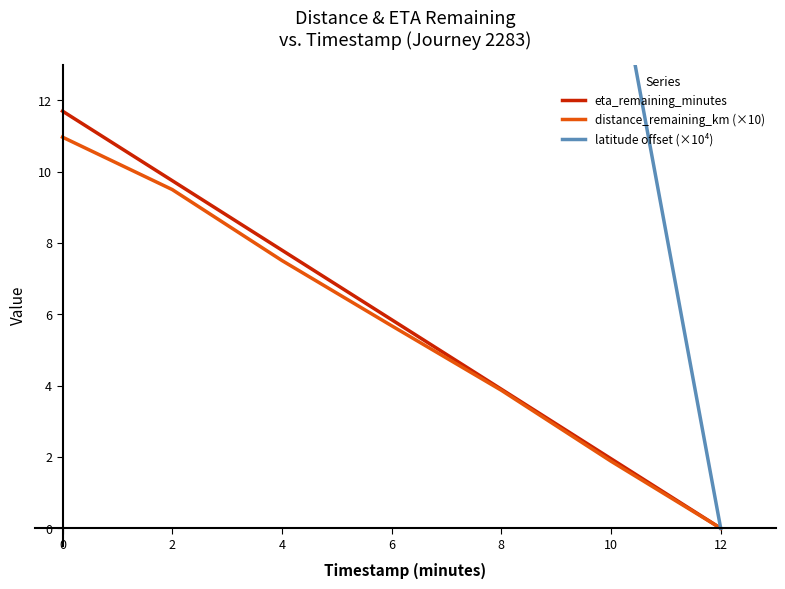

The value of distance_remaining_km (×10) at 4 is 2.2. True or false?

False